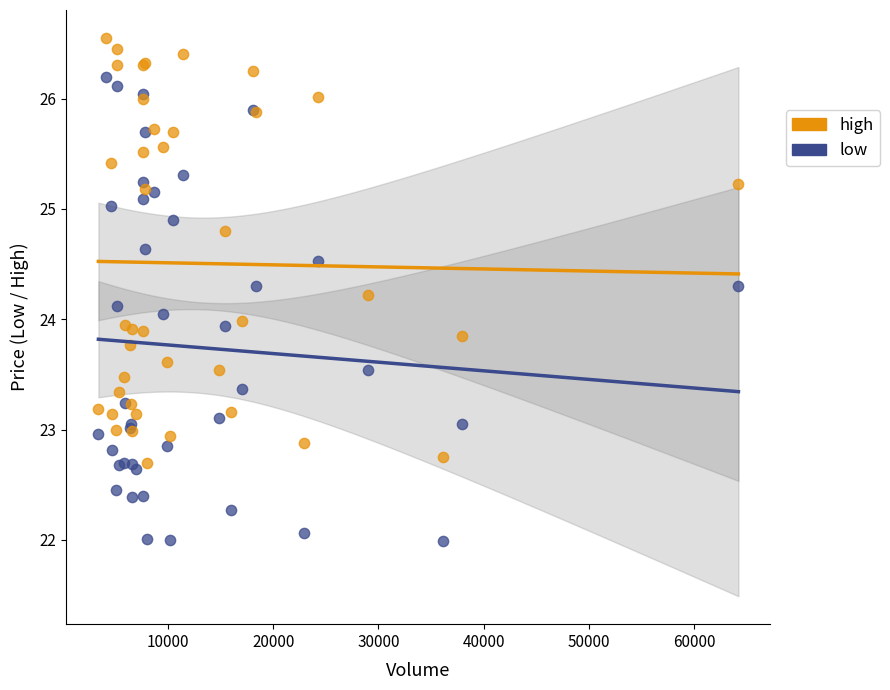

Which series reaches the minimum Y coordinate?

low